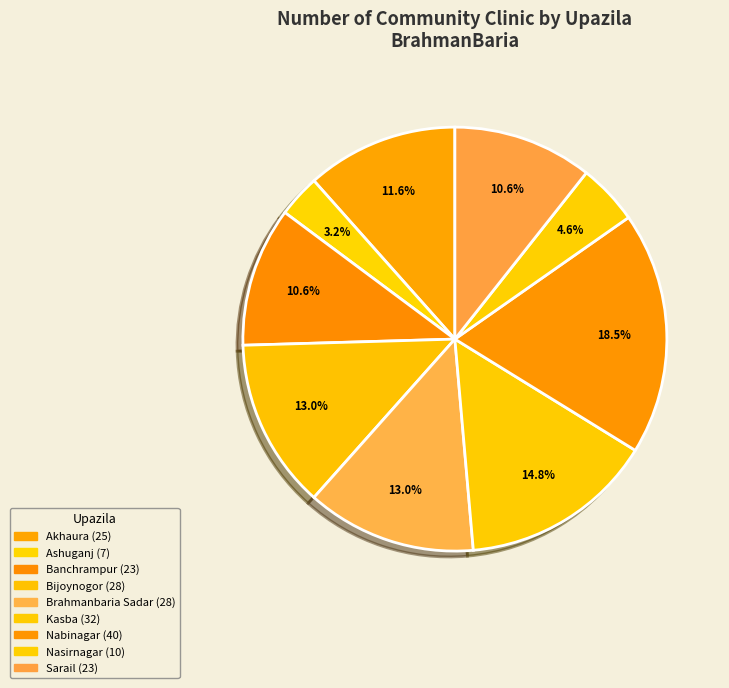

Does Ashuganj account for over 50% of the chart?

No